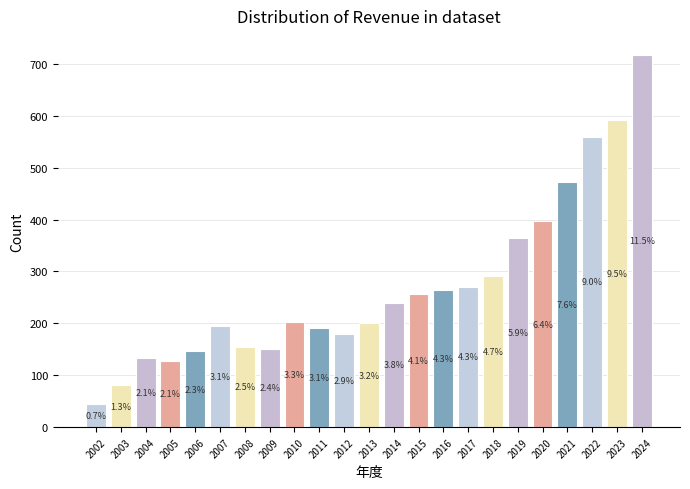

List the labels in order of value, smallest first.

2002, 2003, 2005, 2004, 2006, 2009, 2008, 2012, 2011, 2007, 2013, 2010, 2014, 2015, 2016, 2017, 2018, 2019, 2020, 2021, 2022, 2023, 2024